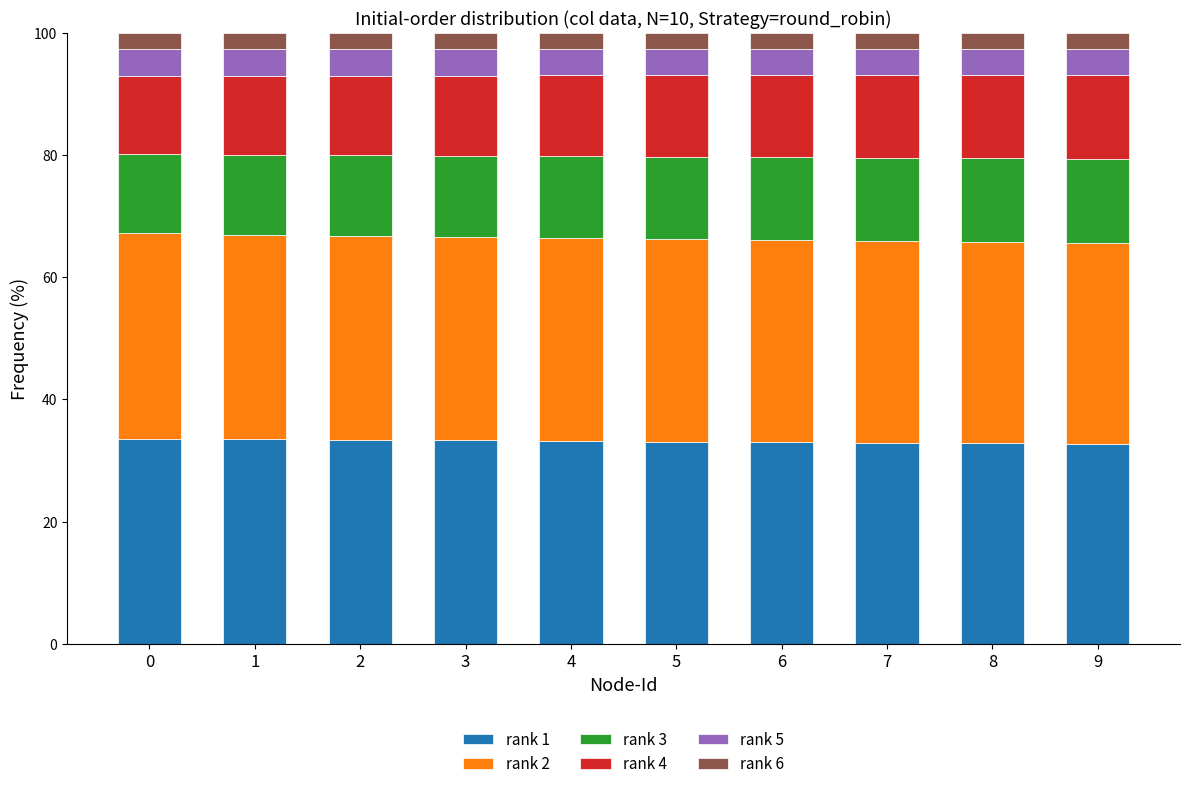

What is the sum of all rank 1 values?

331.8